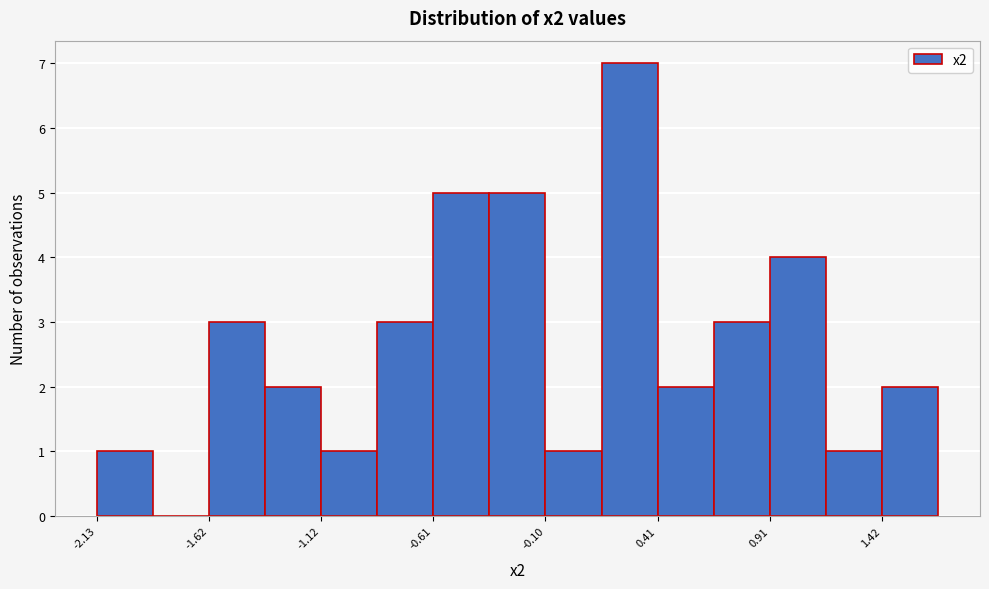

Read against the x-axis, roughly where is the centre of the tallest bar?

0.3